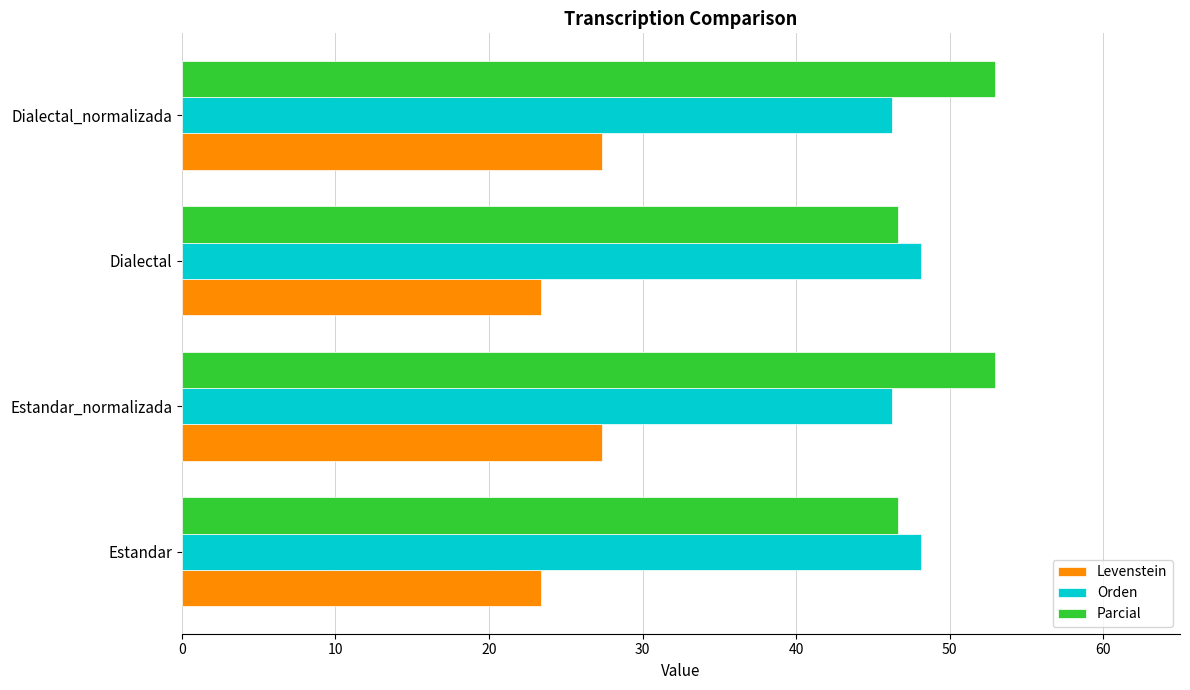

The Parcial series shows 46.6 at Dialectal. True or false?

True